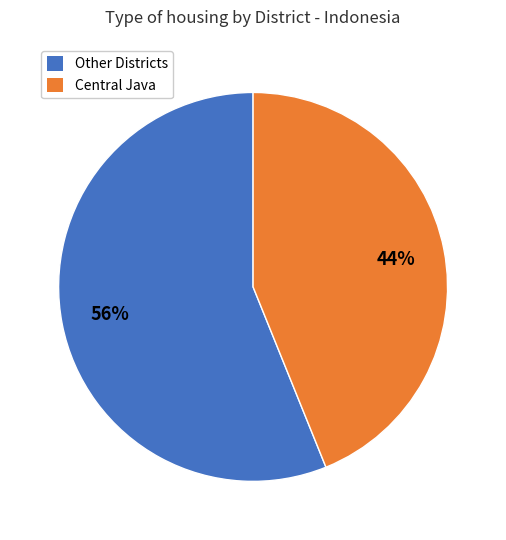

Is there any slice that represents more than half of the pie?

Yes